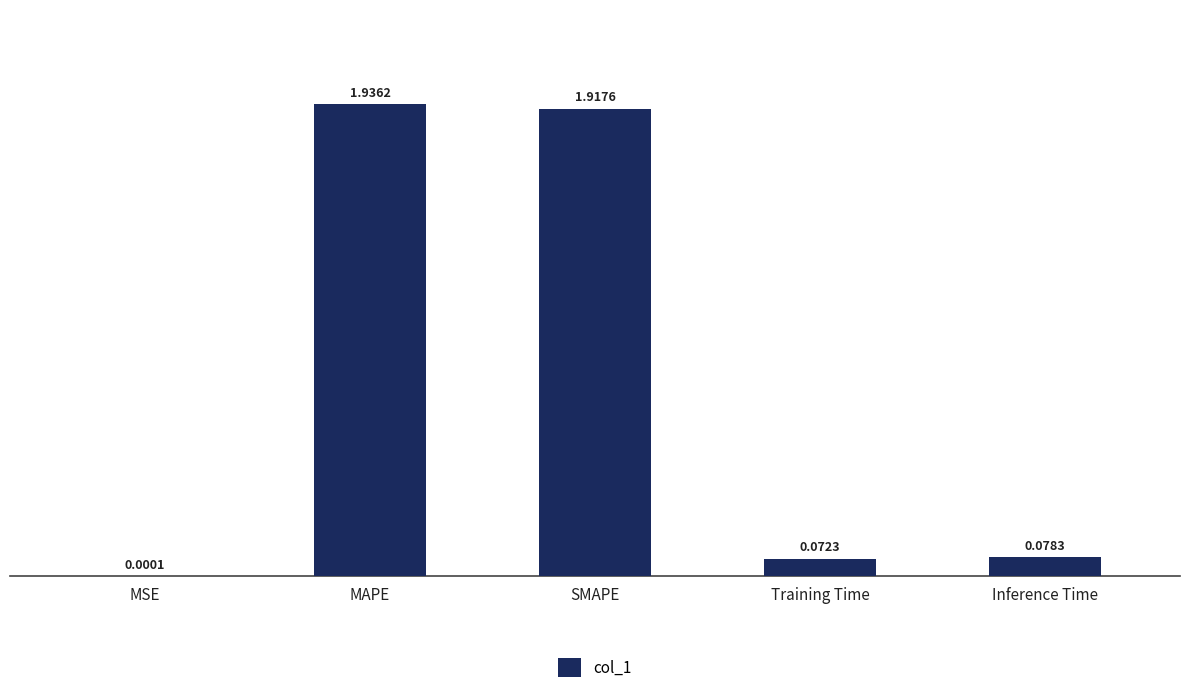

Which has a higher value, SMAPE or MAPE?

MAPE